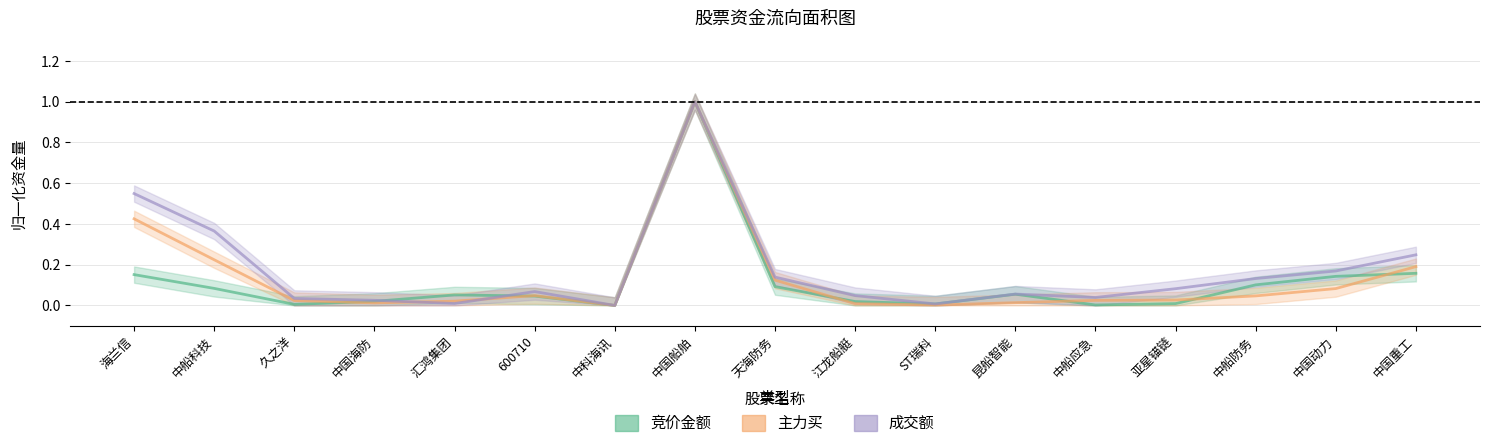

Which series has the widest spread of values?

主力买